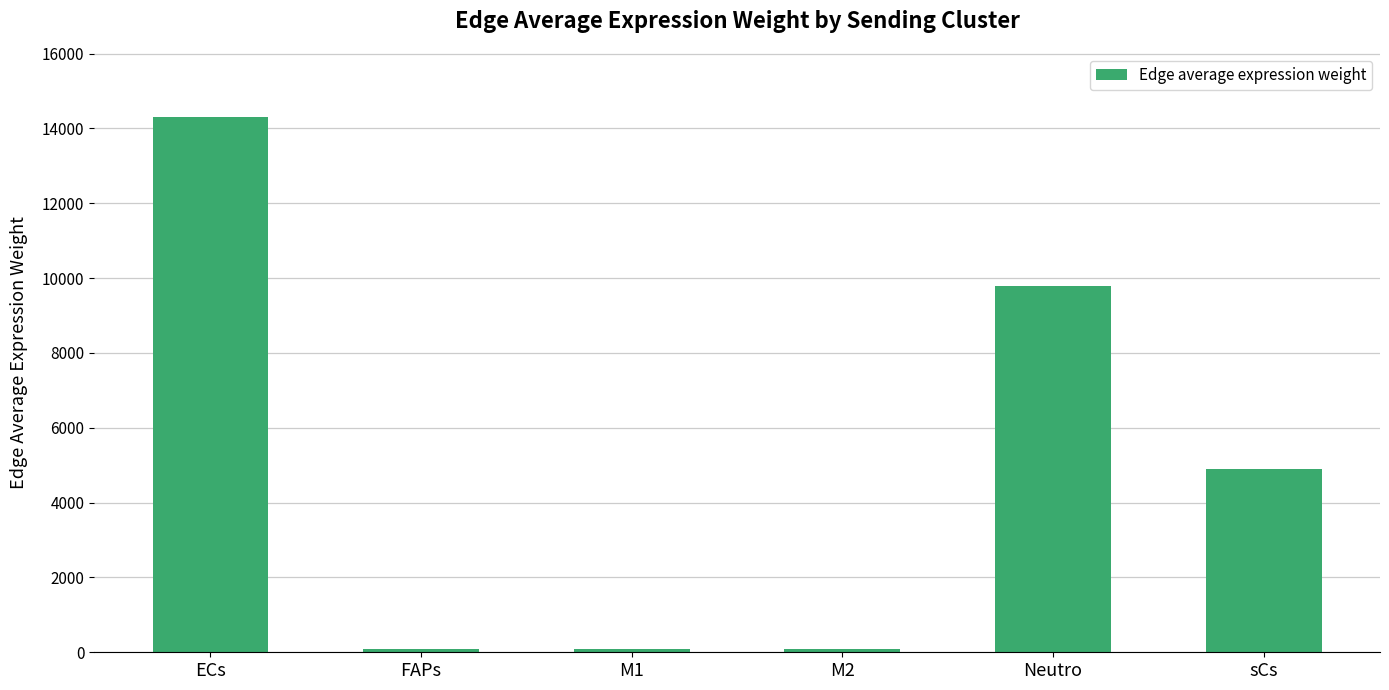

What is the minimum value shown in the chart?

78.0